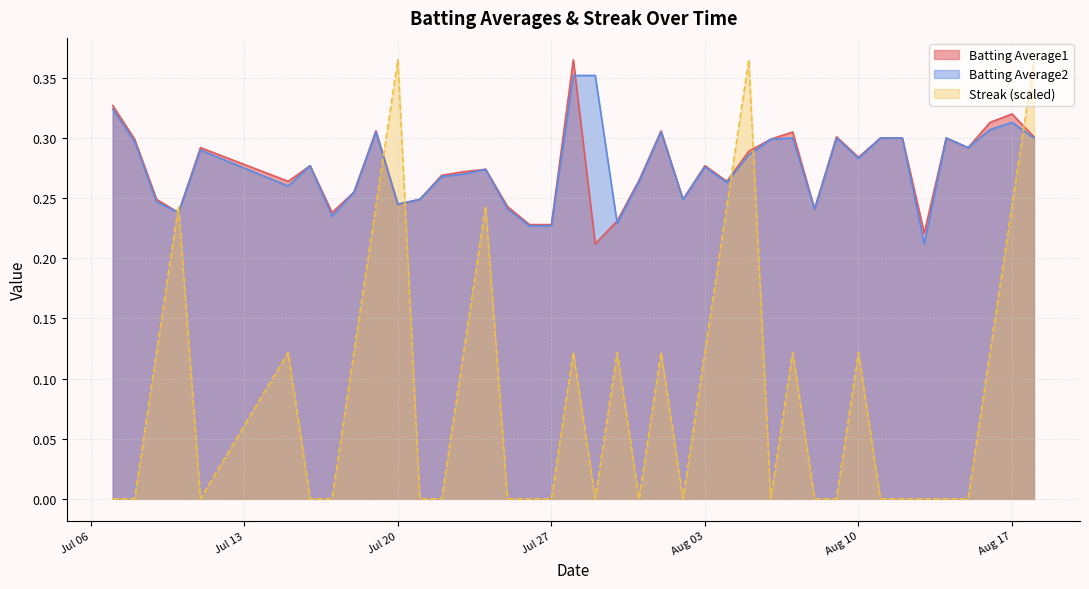

Rank the series by their maximum value, from lowest to highest.

Batting Average2, Batting Average1, Streak